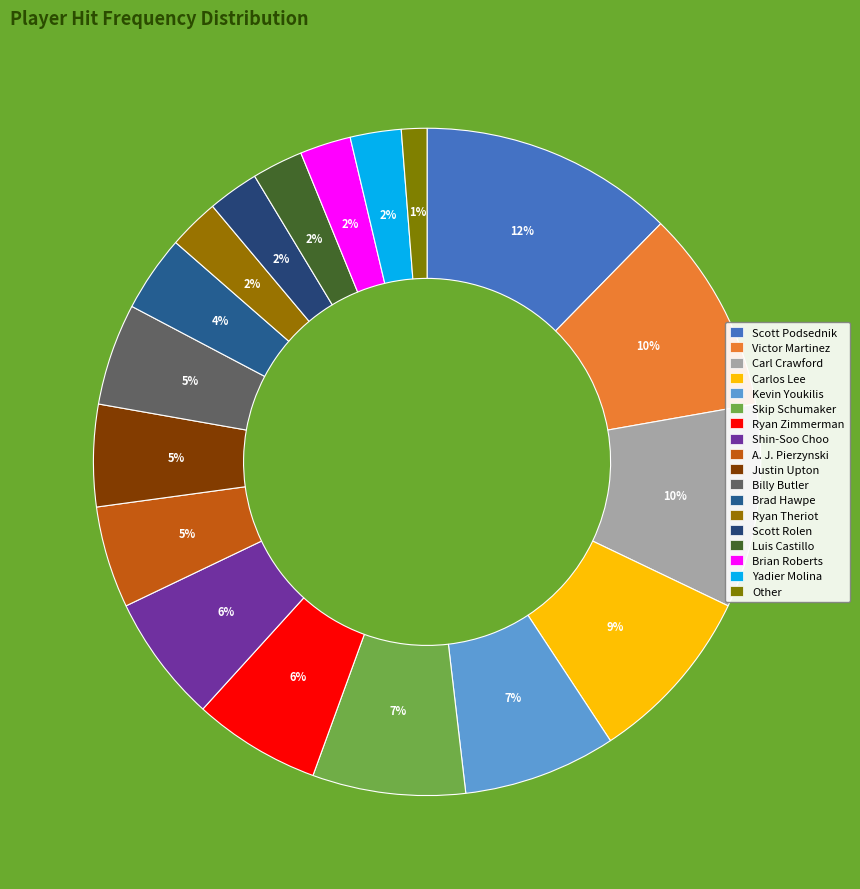

True or false: Skip Schumaker accounts for 1% of the total.

False